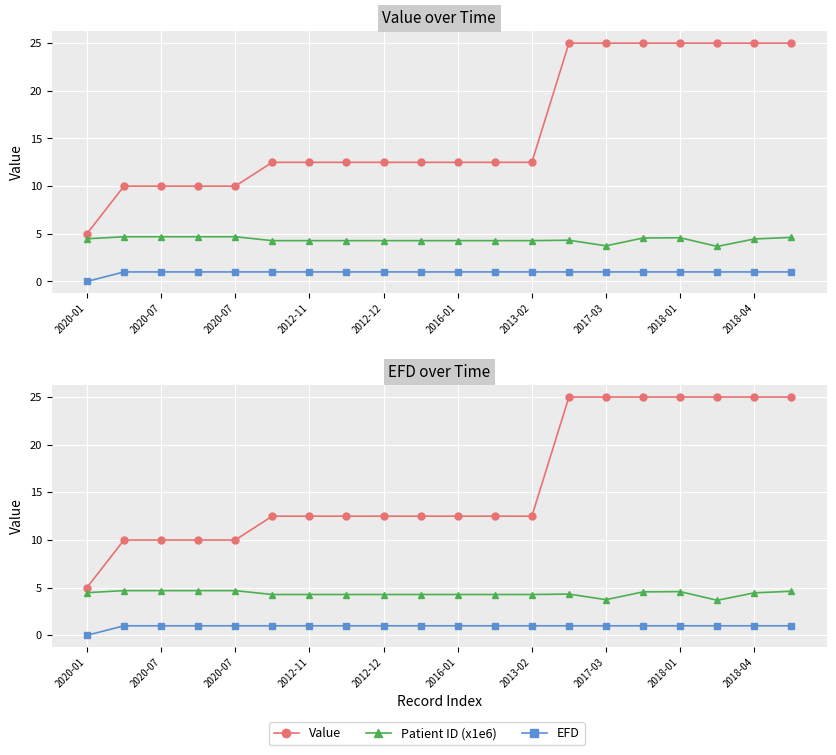

The EFD series shows 1.0 at 15. True or false?

True